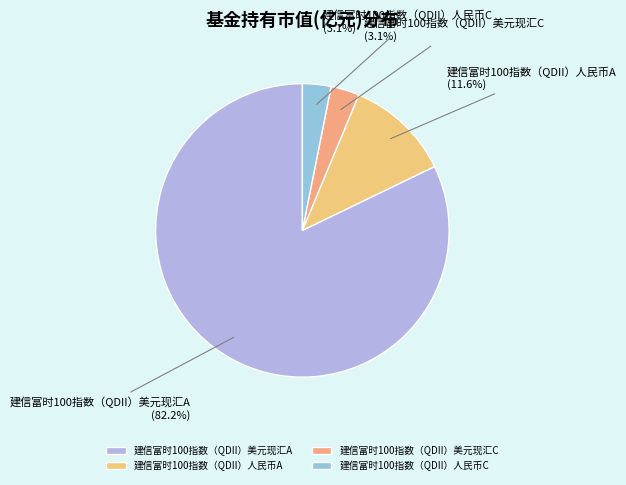

What percentage do 建信富时100指数（QDII）人民币A and 建信富时100指数（QDII）人民币C together represent?

14.7%